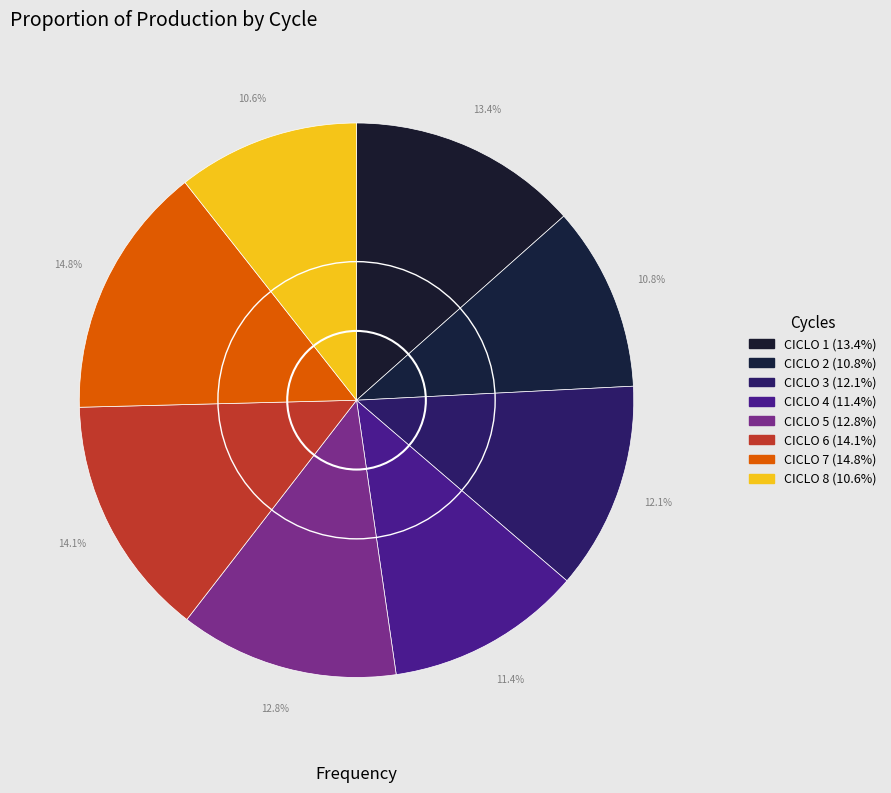

Count the number of slices in the pie.

8